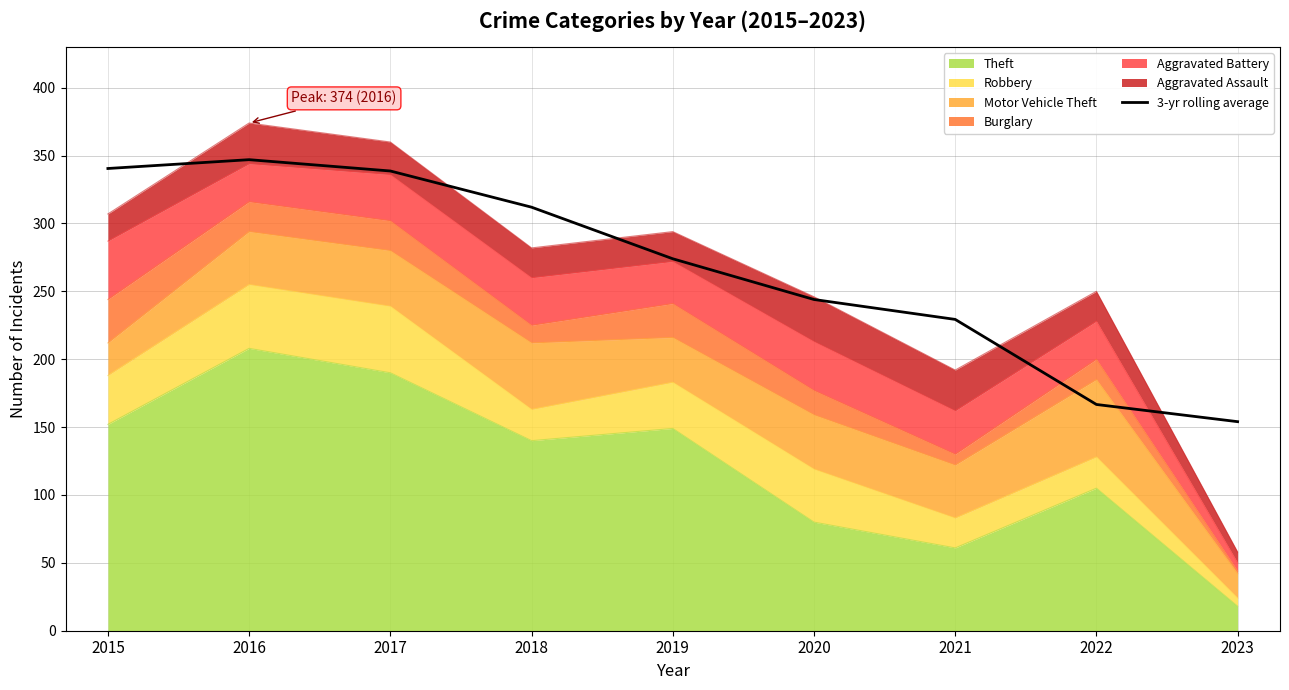

Reading left to right, extract all data points from this chart.

340.5	347.0	338.7	312.0	274.0	244.0	229.3	166.7	154.0